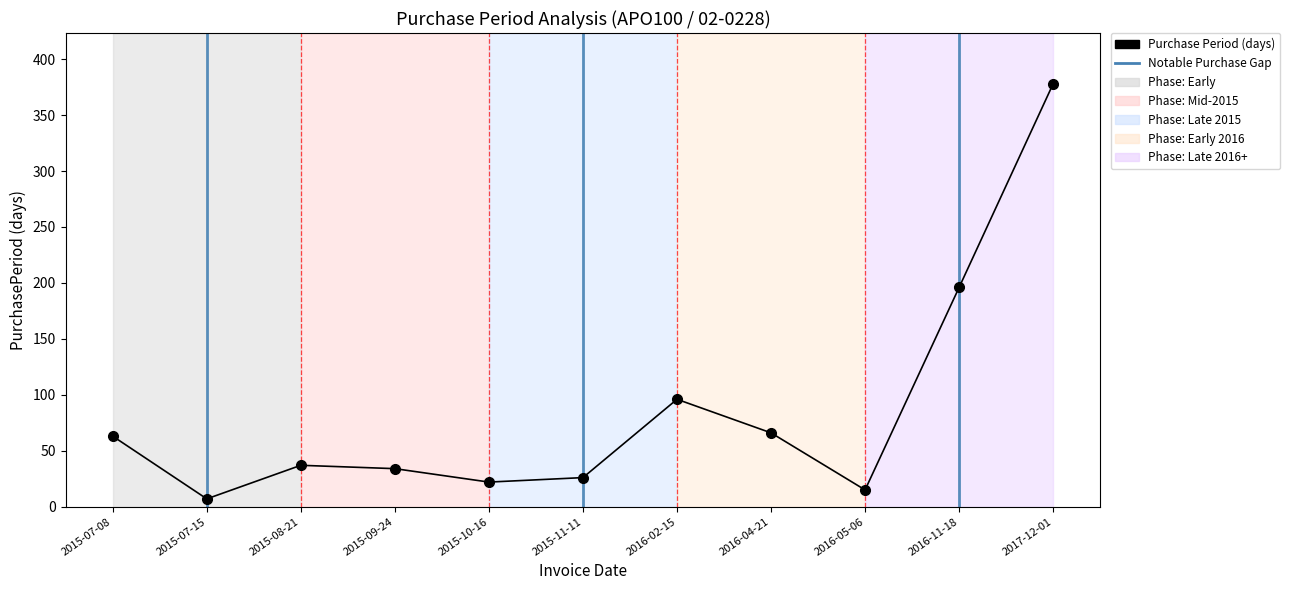

Where is the data nearest to the value 192?

2016-11-18